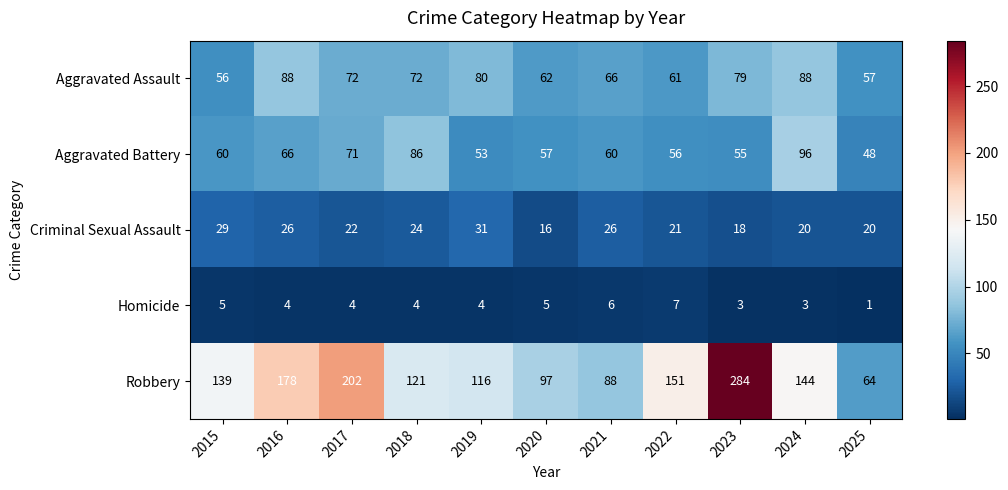

At 2018, list the series in order from largest to smallest.

Robbery, Aggravated Battery, Aggravated Assault, Criminal Sexual Assault, Homicide